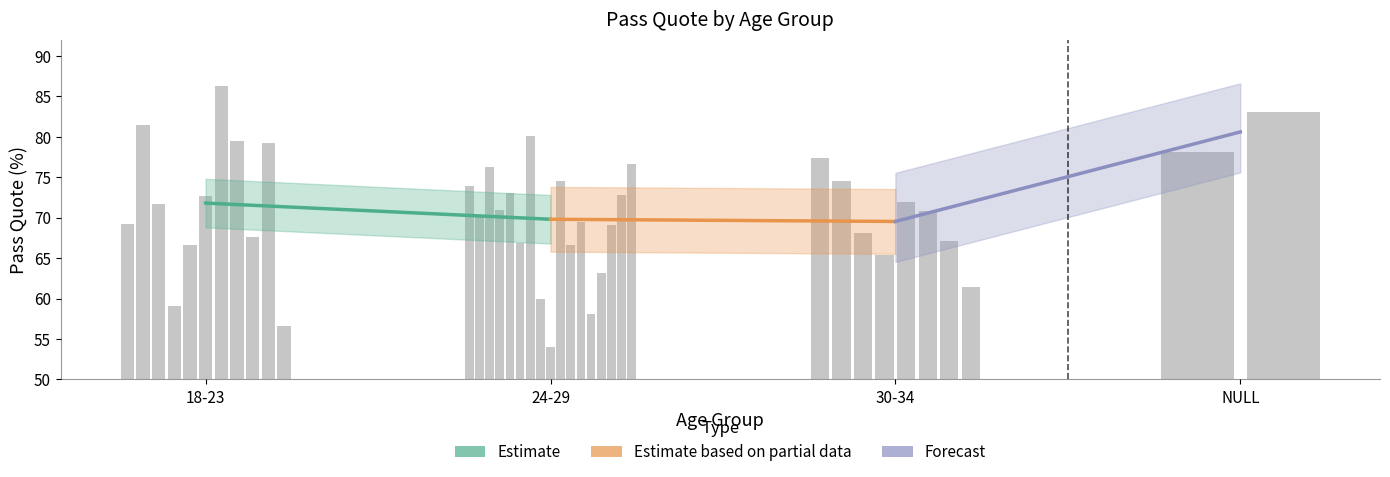

What is the sum of the Forecast values at 30-34 and NULL?

150.1